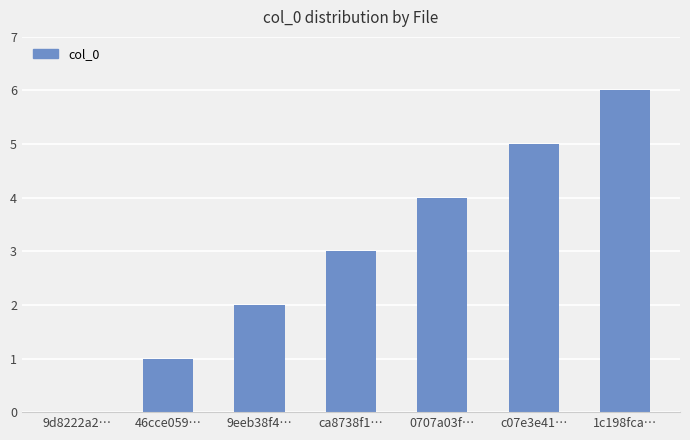

Reading left to right, transcribe all the data shown in this chart.

9d8222a2…=0	46cce059…=1	9eeb38f4…=2	ca8738f1…=3	0707a03f…=4	c07e3e41…=5	1c198fca…=6